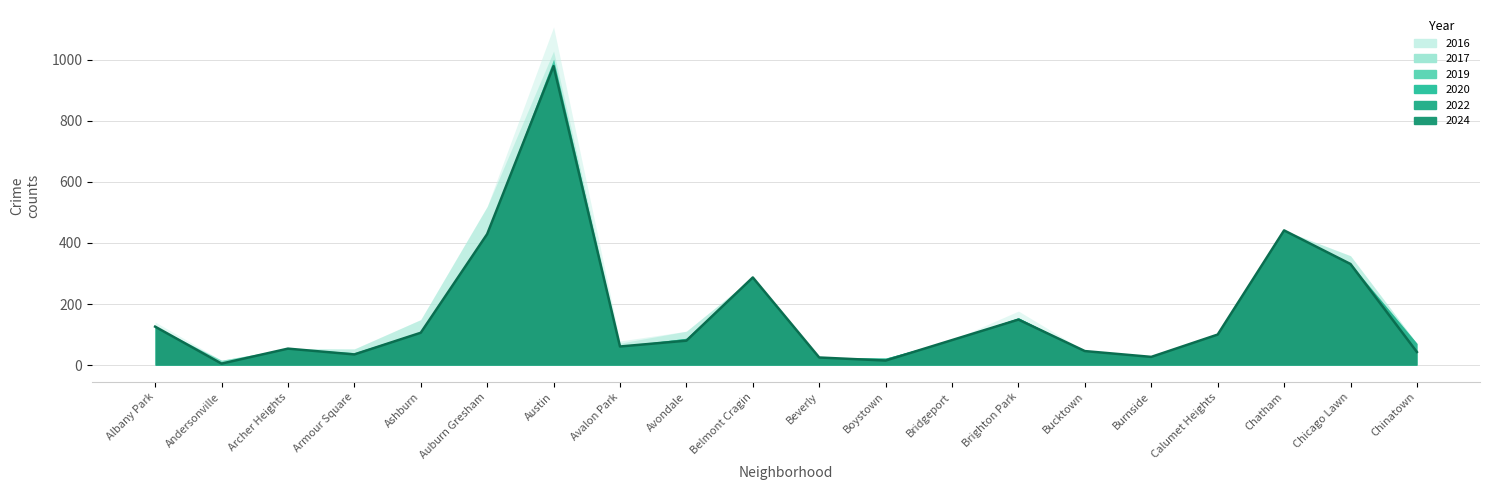

True or false: 2016 has a value of 27 at Burnside.

True